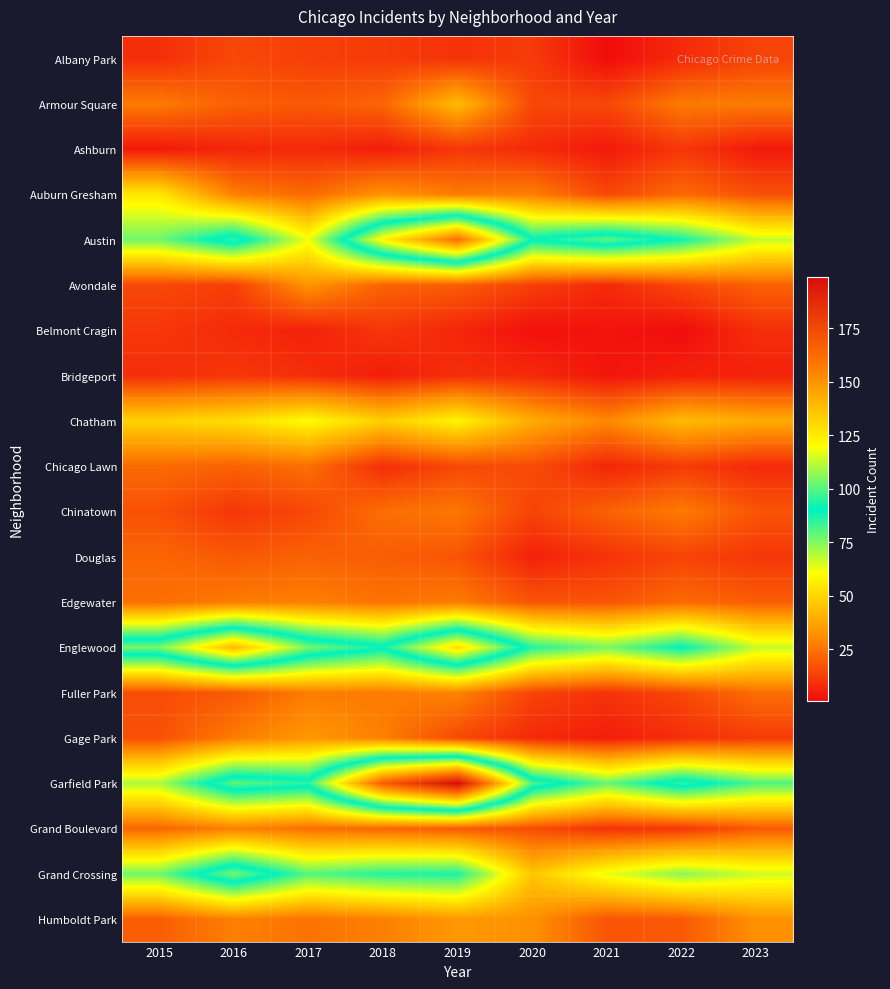

Reading left to right, what are all the values shown in this chart?

Albany Park: 2015=9	2016=15	2017=13	2018=12	2019=10	2020=12	2021=1	2022=8	2023=14
Armour Square: 2015=27	2016=21	2017=19	2018=22	2019=43	2020=15	2021=15	2022=27	2023=27
Ashburn: 2015=4	2016=7	2017=8	2018=5	2019=11	2020=8	2021=4	2022=11	2023=4
Auburn Gresham: 2015=55	2016=28	2017=23	2018=33	2019=27	2020=28	2021=15	2022=23	2023=17
Austin: 2015=77	2016=96	2017=62	2018=123	2019=161	2020=91	2021=101	2022=88	2023=67
Avondale: 2015=15	2016=13	2017=33	2018=21	2019=20	2020=13	2021=8	2022=15	2023=21
Belmont Cragin: 2015=11	2016=8	2017=6	2018=11	2019=7	2020=2	2021=3	2022=1	2023=9
Bridgeport: 2015=9	2016=11	2017=9	2018=5	2019=9	2020=8	2021=3	2022=6	2023=6
Chatham: 2015=49	2016=52	2017=60	2018=48	2019=58	2020=39	2021=30	2022=43	2023=39
Chicago Lawn: 2015=23	2016=21	2017=24	2018=9	2019=15	2020=16	2021=7	2022=12	2023=8
Chinatown: 2015=17	2016=11	2017=15	2018=24	2019=26	2020=14	2021=21	2022=27	2023=18
Douglas: 2015=22	2016=19	2017=21	2018=20	2019=18	2020=6	2021=10	2022=14	2023=11
Edgewater: 2015=24	2016=27	2017=28	2018=25	2019=27	2020=18	2021=18	2022=23	2023=20
Englewood: 2015=104	2016=139	2017=104	2018=92	2019=129	2020=86	2021=76	2022=90	2023=67
Fuller Park: 2015=16	2016=19	2017=27	2018=27	2019=29	2020=14	2021=10	2022=15	2023=24
Gage Park: 2015=17	2016=27	2017=34	2018=28	2019=15	2020=8	2021=5	2022=9	2023=12
Garfield Park: 2015=70	2016=101	2017=95	2018=167	2019=199	2020=99	2021=78	2022=96	2023=81
Grand Boulevard: 2015=22	2016=28	2017=24	2018=22	2019=19	2020=16	2021=10	2022=11	2023=19
Grand Crossing: 2015=77	2016=104	2017=80	2018=86	2019=87	2020=46	2021=63	2022=74	2023=66
Humboldt Park: 2015=20	2016=28	2017=25	2018=28	2019=34	2020=32	2021=18	2022=19	2023=32